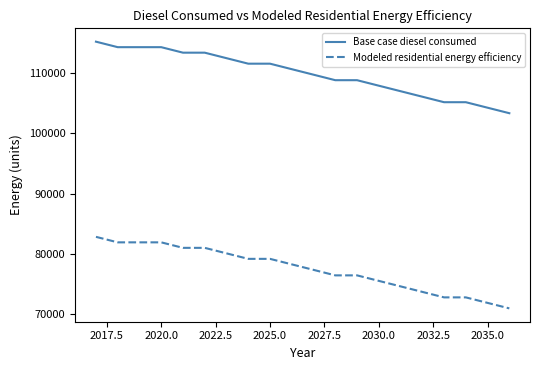

What is the sum of all Base case diesel consumed values?

2196493.0